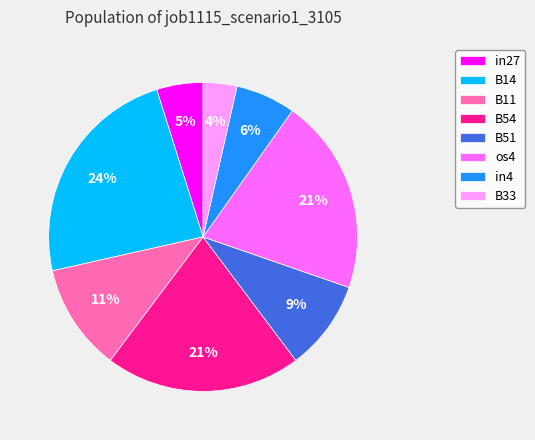

To the nearest percent, what is the difference between the largest and smallest slice percentages?

20%